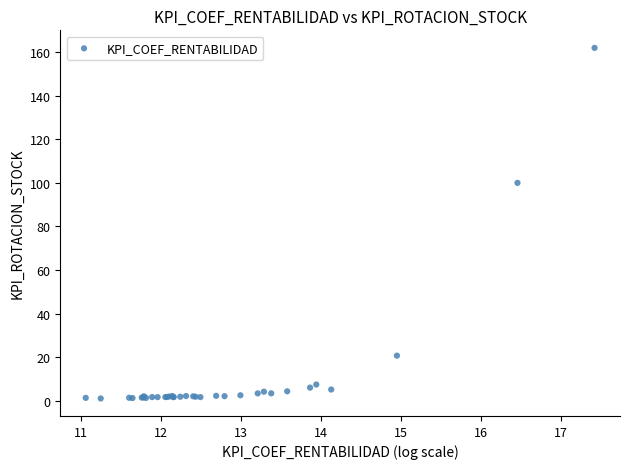

What Y value in the scatter plot is closest to 81?

100.0